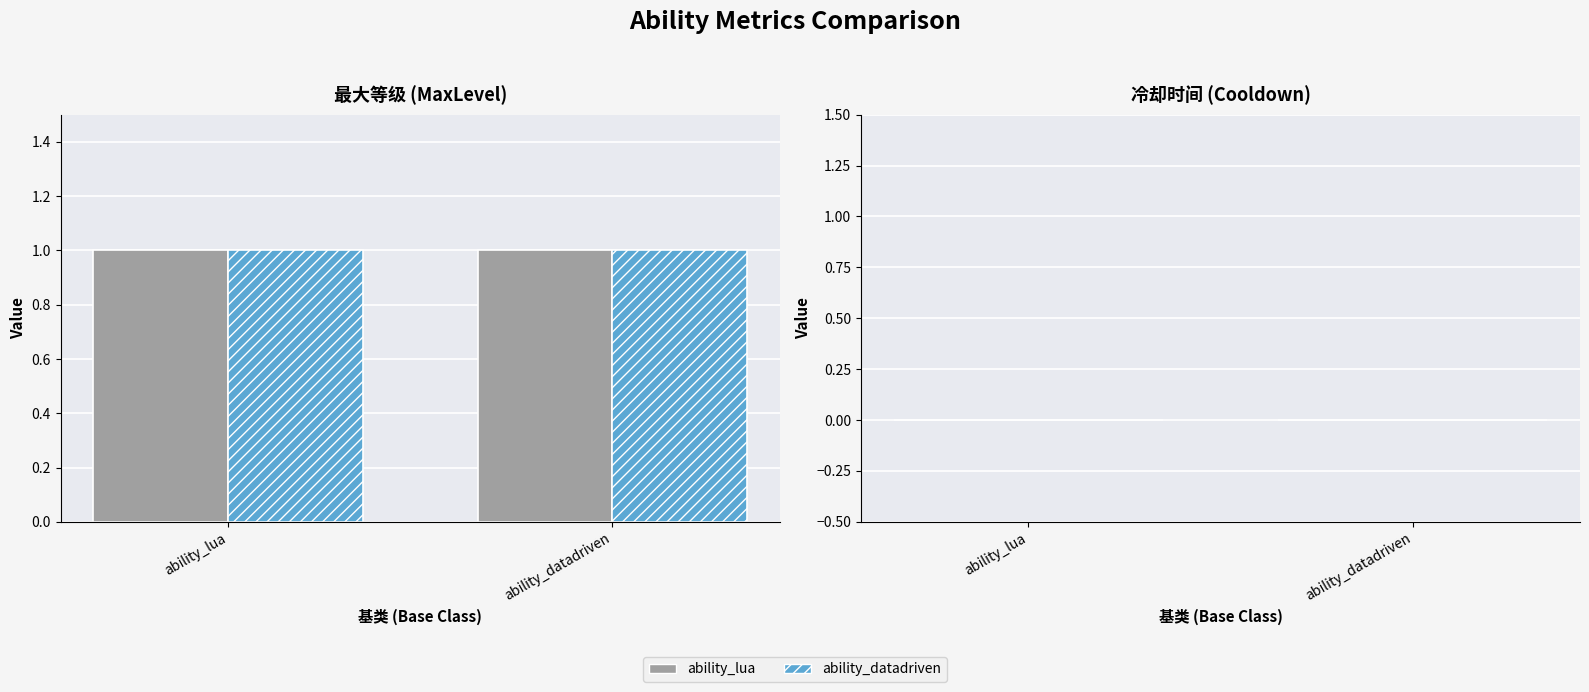

At which category is the sum across all series the highest?

ability_lua